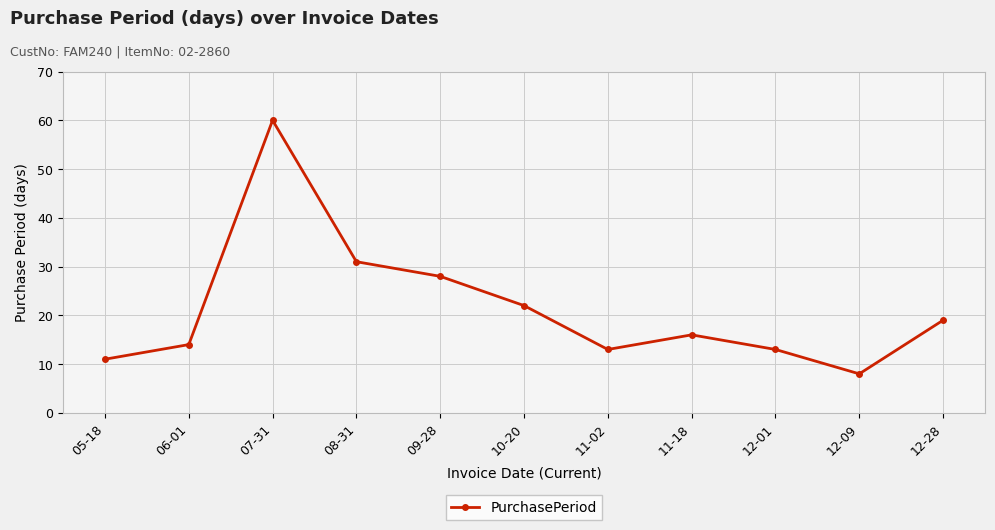

Which label corresponds to the largest value in the chart?

07-31